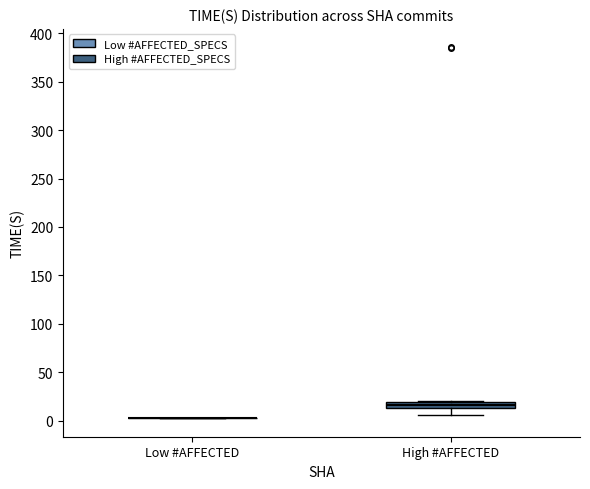

Which box is the tallest, from its lower edge to its upper edge?

High #AFFECTED